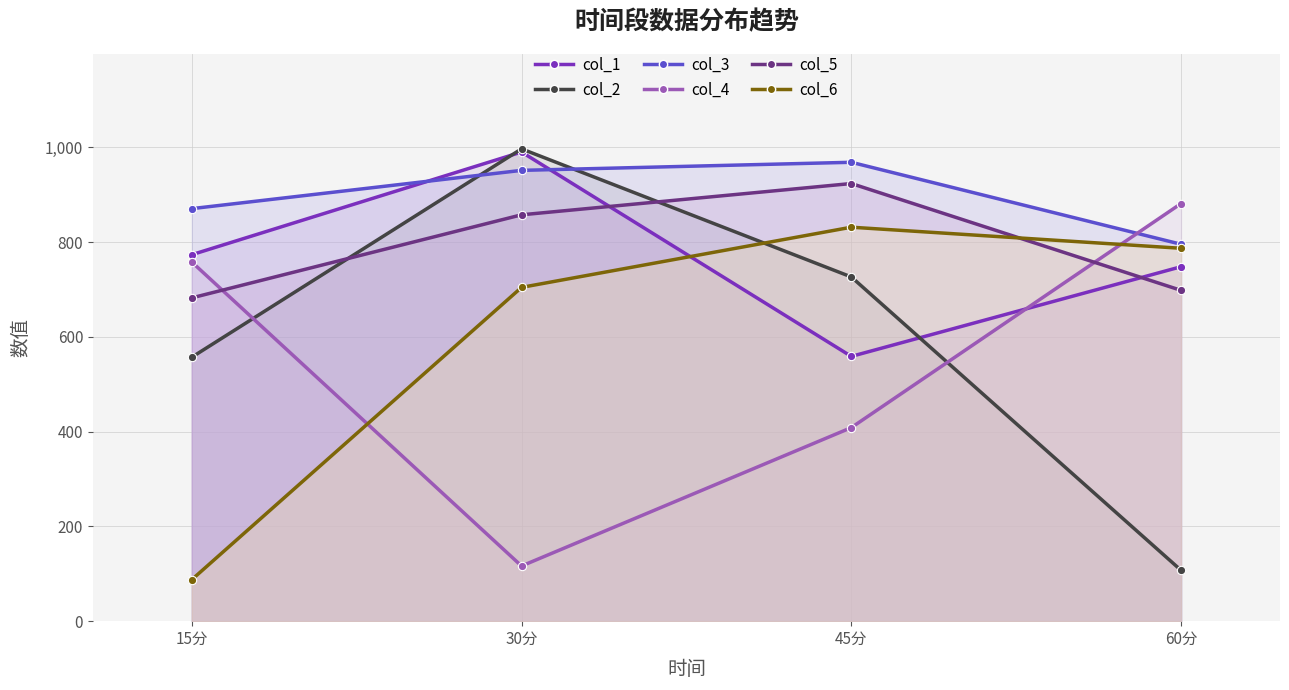

What is the approximate value of col_6 at 15分?

87.6